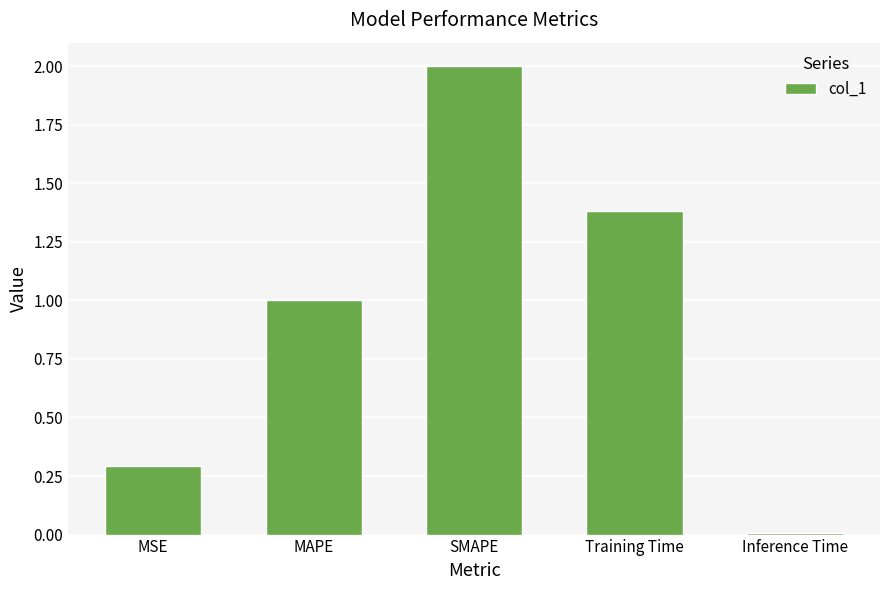

What is the approximate value at MAPE?

1.0